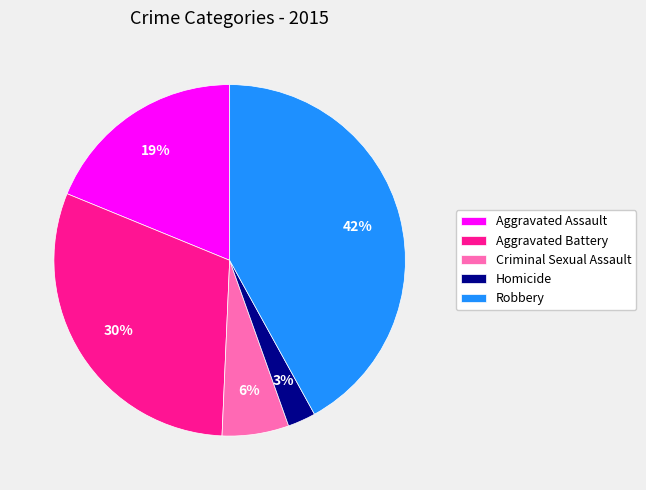

Rank the categories by value from highest to lowest.

Robbery, Aggravated Battery, Aggravated Assault, Criminal Sexual Assault, Homicide